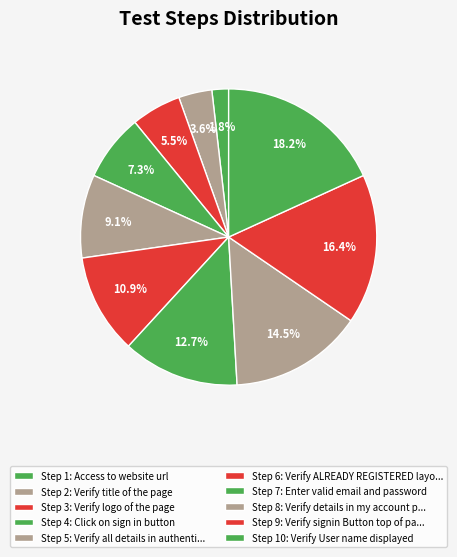

How many segments does this pie chart have?

10